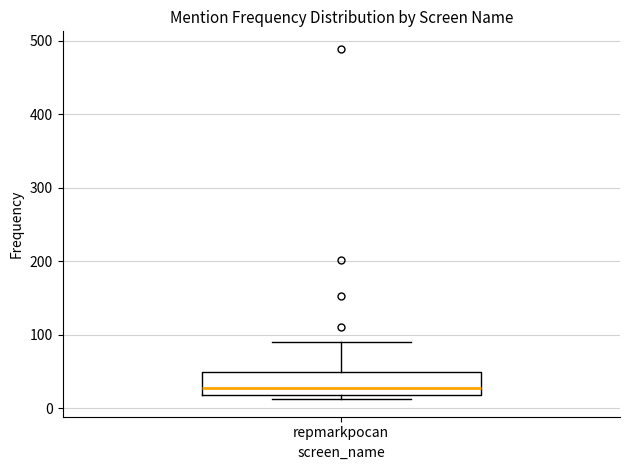

Read this box plot against the y-axis: the position of the median line, the range covered by the box, and the ends of both whiskers. The values are not printed on the chart, so give them approximately, as read against the axis.

median 30, box 20 to 50, whiskers 10 to 90